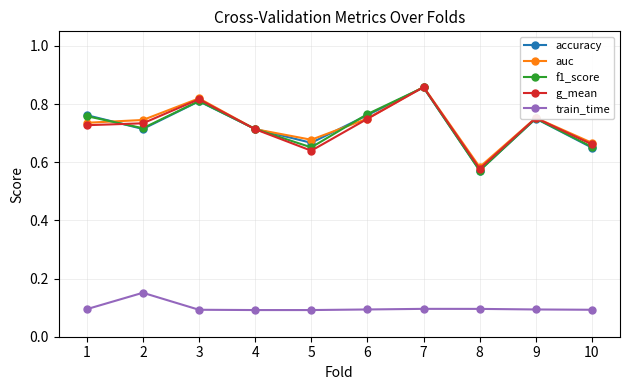

True or false: train_time and f1_score cross at least once.

False